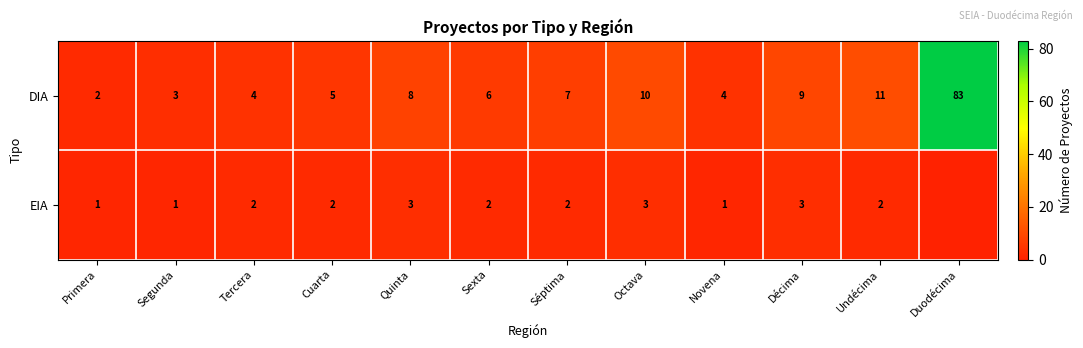

How many data points does each series have?

12